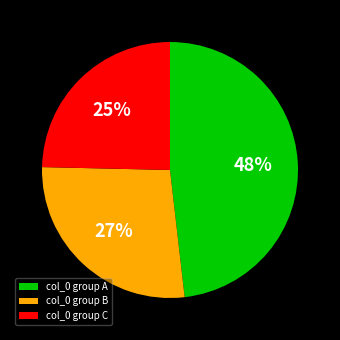

Is it true that col_0 group C is 14% of the pie?

False